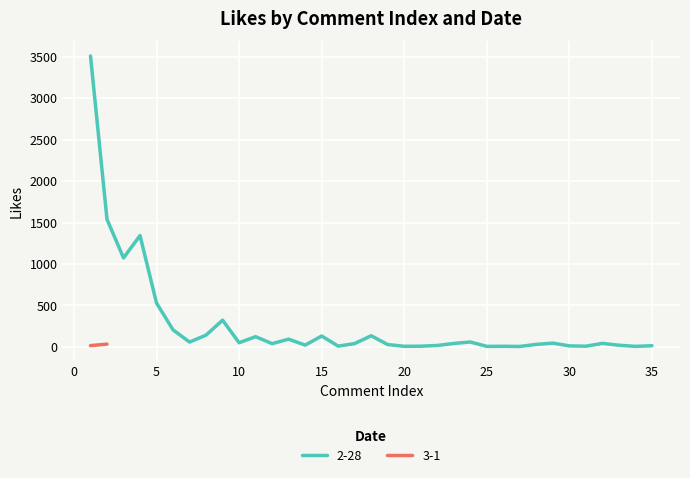

What is the value of the 14th point from the left?

22